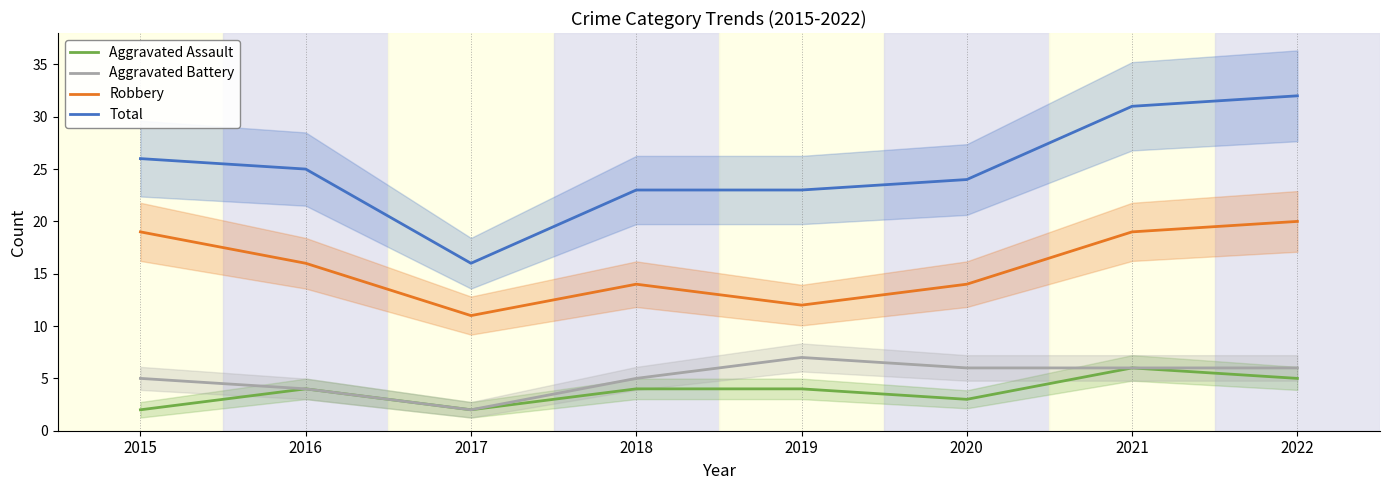

List the series in order of their peak value, lowest first.

Aggravated Assault, Aggravated Battery, Robbery, Total